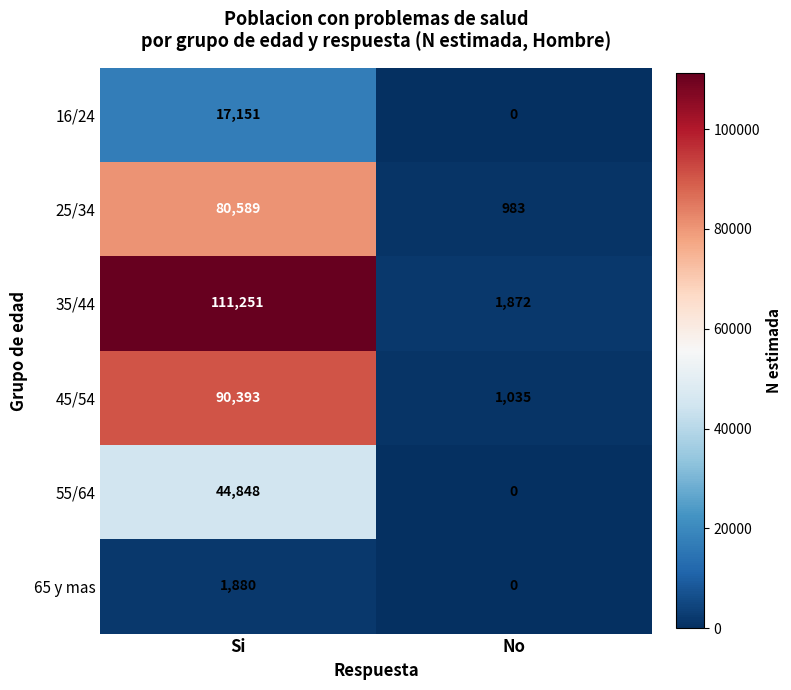

How many categories are shown in the chart?

2